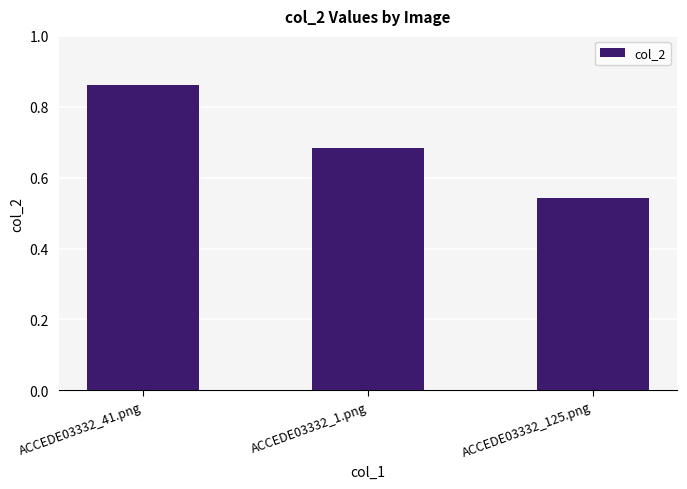

What is the sum of the values at ACCEDE03332_41.png and ACCEDE03332_125.png?

1.4